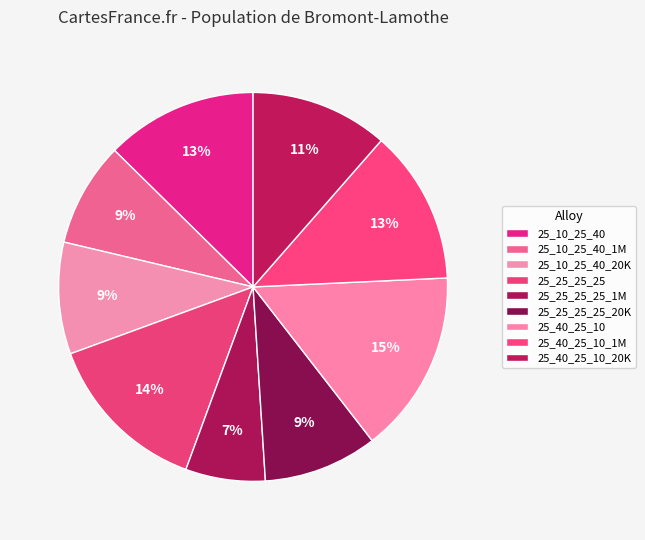

What percentage is the 25_10_25_40 slice, to the nearest percent?

13%